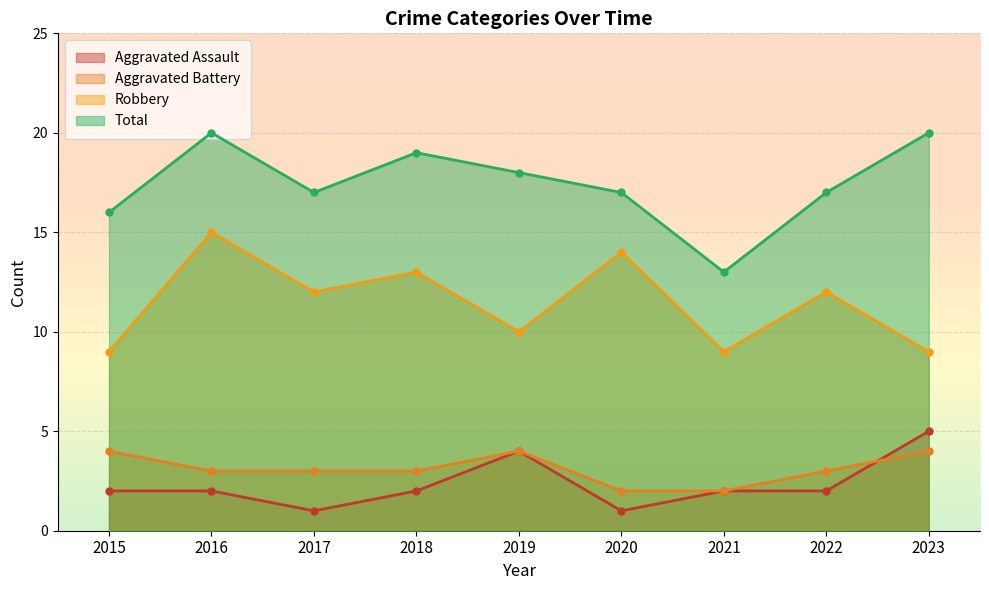

The value of Robbery at 2022 is 5. True or false?

False